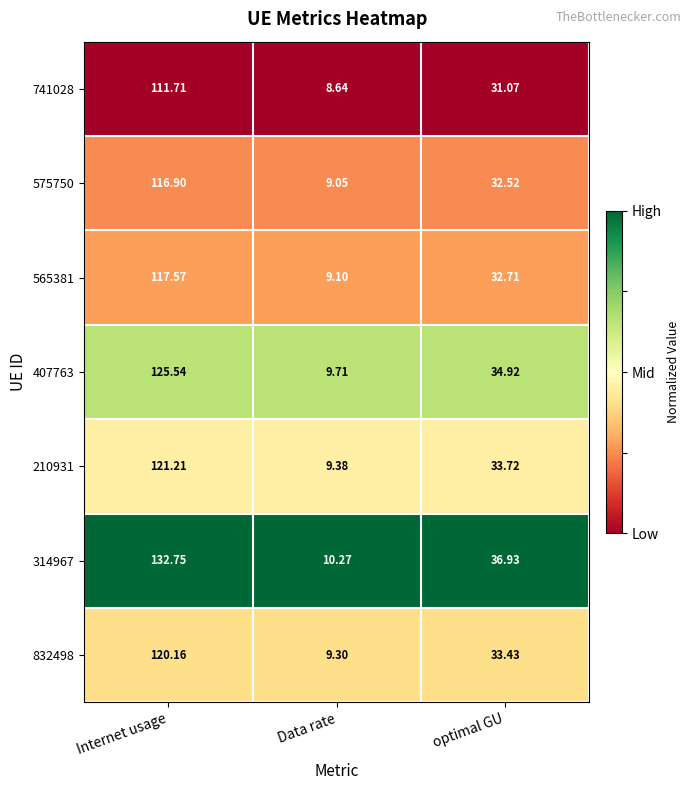

At which category is the sum across all series the highest?

Internet usage